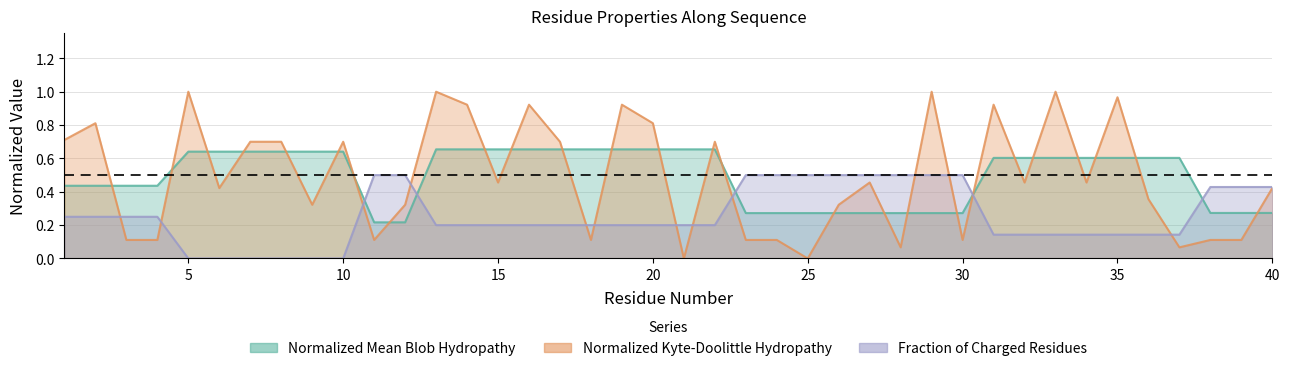

True or false: Normalized_Mean_Blob_Hydropathy has more than 1 interior local peaks.

False